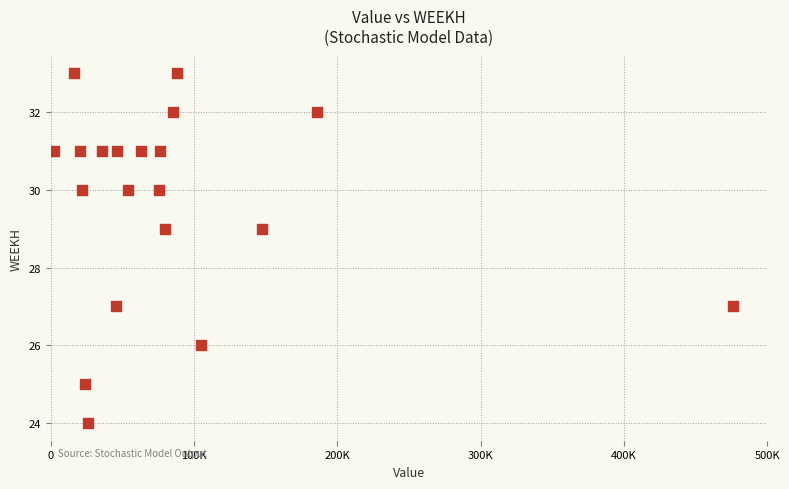

What is the range of Y values (max minus min)?

9